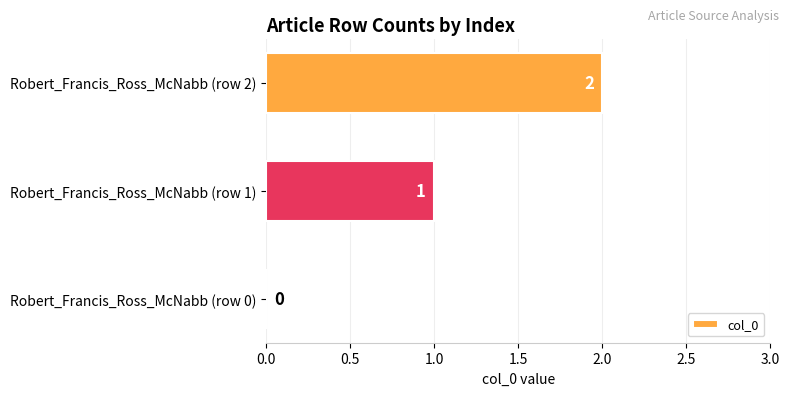

Which label corresponds to the largest value in the chart?

Robert_Francis_Ross_McNabb (row 2)